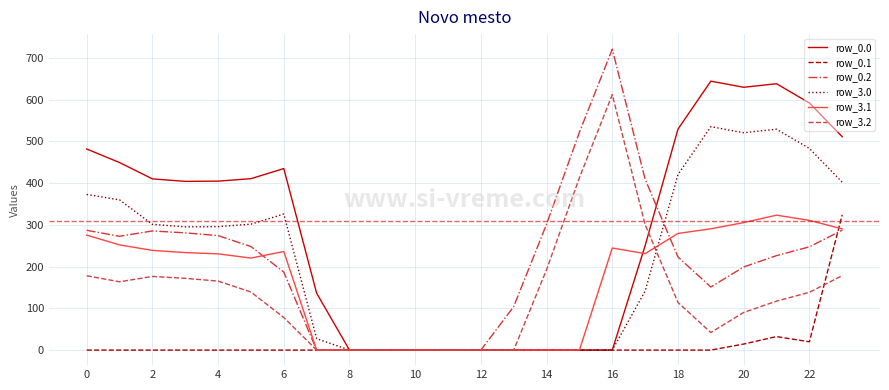

Which series has the largest total across all categories?

row_0.0